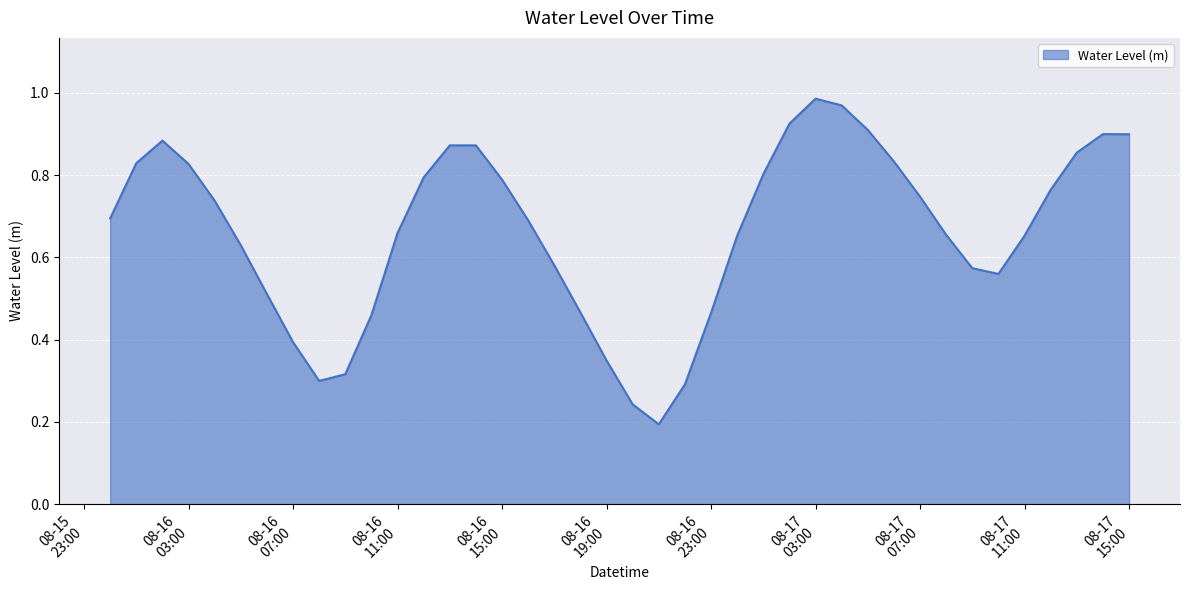

Rank the categories by value from highest to lowest.

2025-08-17 03:00:00, 2025-08-17 04:00:00, 2025-08-17 02:00:00, 2025-08-17 05:00:00, 2025-08-17 14:00:00, 2025-08-17 15:00:00, 2025-08-16 02:00:00, 2025-08-16 13:00:00, 2025-08-16 14:00:00, 2025-08-17 13:00:00, 2025-08-17 06:00:00, 2025-08-16 01:00:00, 2025-08-16 03:00:00, 2025-08-17 01:00:00, 2025-08-16 12:00:00, 2025-08-16 15:00:00, 2025-08-17 12:00:00, 2025-08-17 07:00:00, 2025-08-16 04:00:00, 2025-08-16 00:00:00, 2025-08-16 16:00:00, 2025-08-16 11:00:00, 2025-08-17 08:00:00, 2025-08-17 11:00:00, 2025-08-17 00:00:00, 2025-08-16 05:00:00, 2025-08-16 17:00:00, 2025-08-17 09:00:00, 2025-08-17 10:00:00, 2025-08-16 06:00:00, 2025-08-16 18:00:00, 2025-08-16 23:00:00, 2025-08-16 10:00:00, 2025-08-16 07:00:00, 2025-08-16 19:00:00, 2025-08-16 09:00:00, 2025-08-16 08:00:00, 2025-08-16 22:00:00, 2025-08-16 20:00:00, 2025-08-16 21:00:00